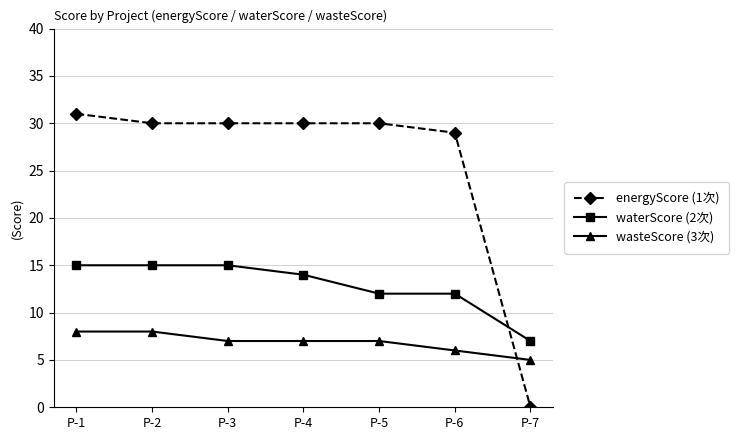

Is it true that wasteScore (3次) equals 8 at P-1?

True